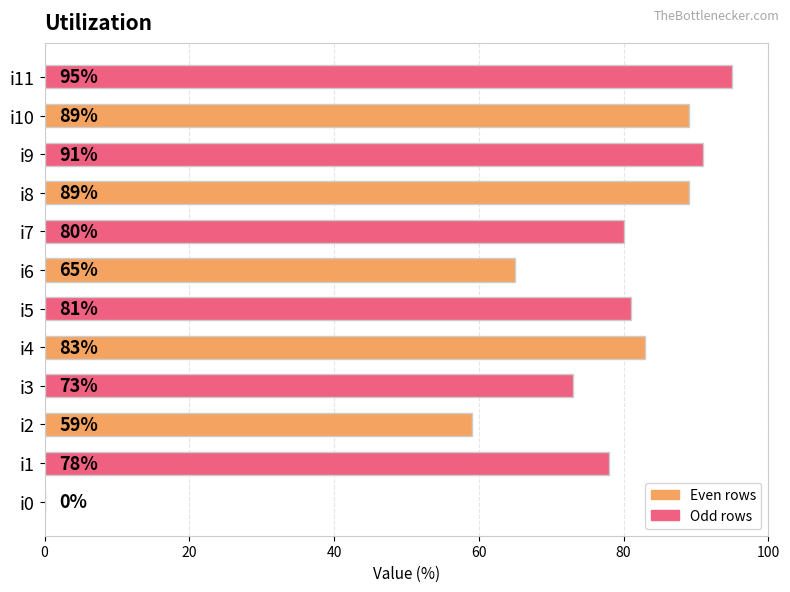

What is the sum of the values at i10 and i8?

178